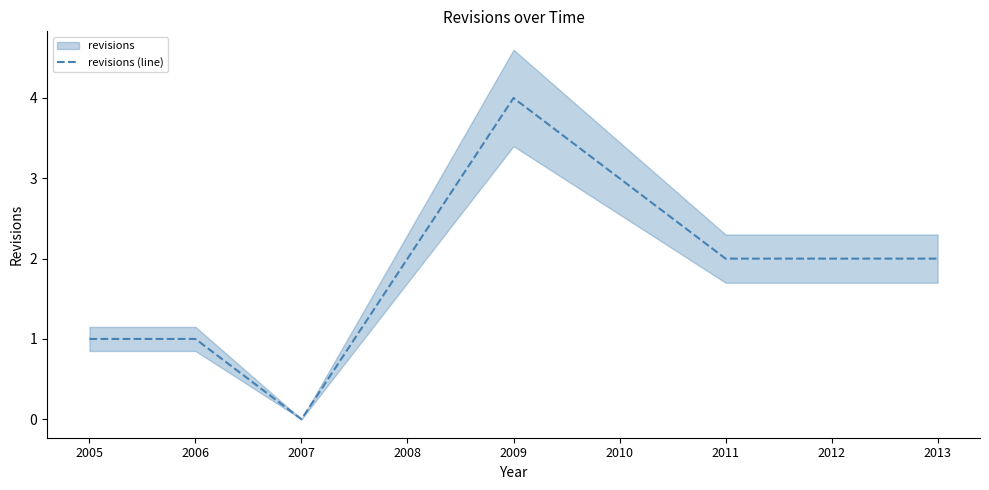

What is the value of the 6th point from the left?

3